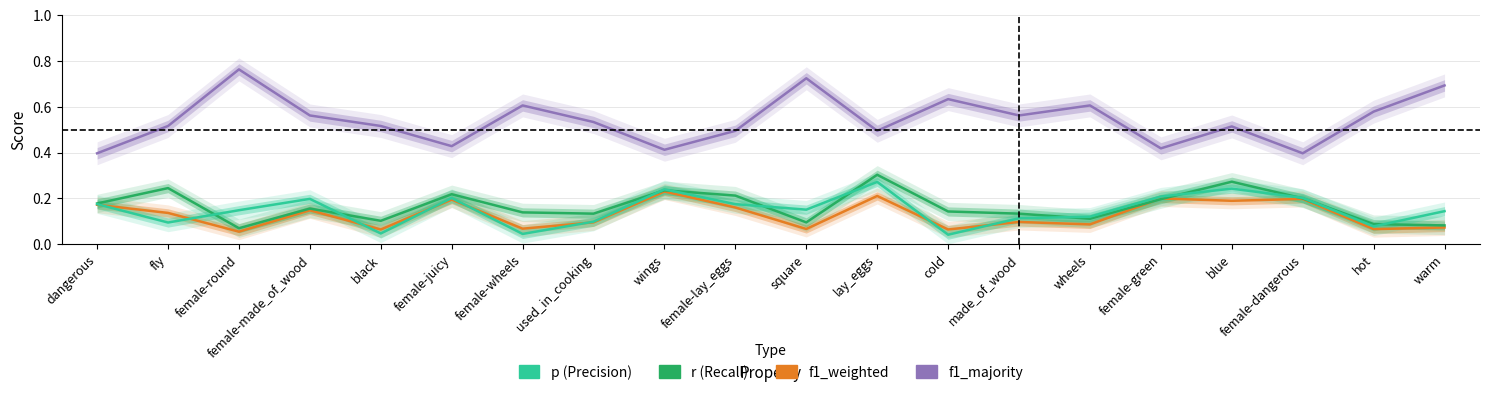

Is the value of f1_majority at female-juicy greater than the value of p at female-dangerous?

Yes